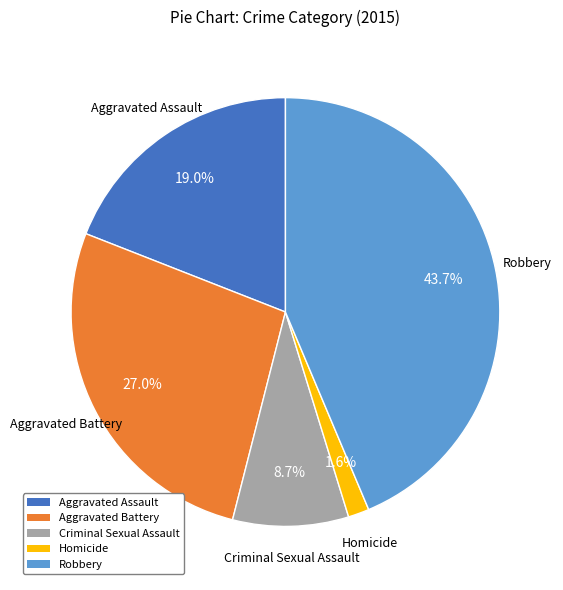

Count the number of slices in the pie.

5